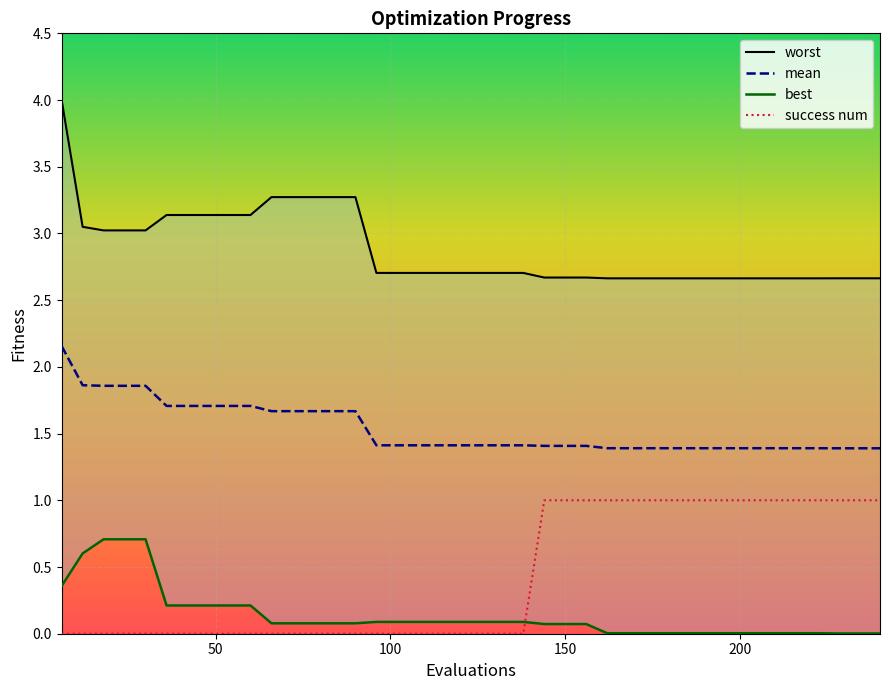

What is the minimum value for worst?

2.7